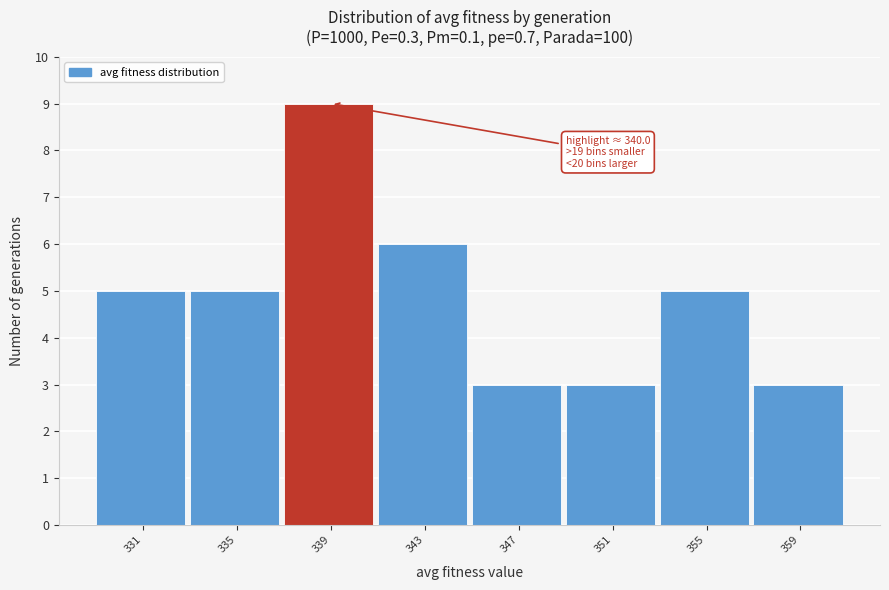

Reading left to right, extract all data points from this chart.

5	5	9	6	3	3	5	3